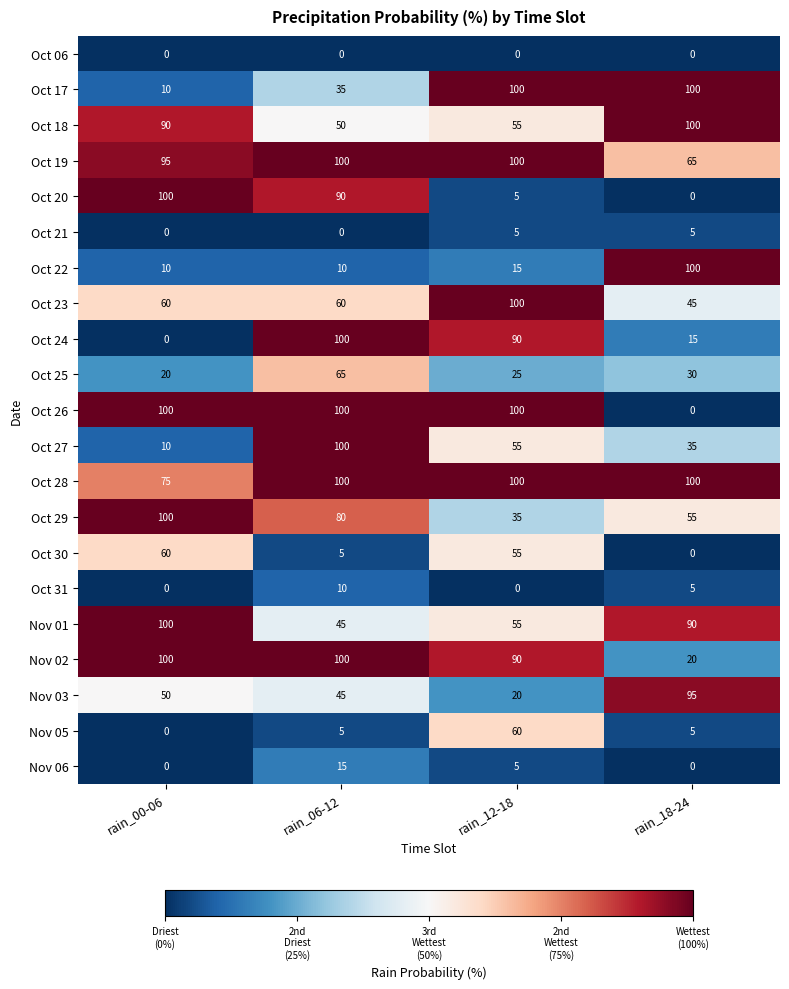

What is the sum of all Oct 21 values?

10